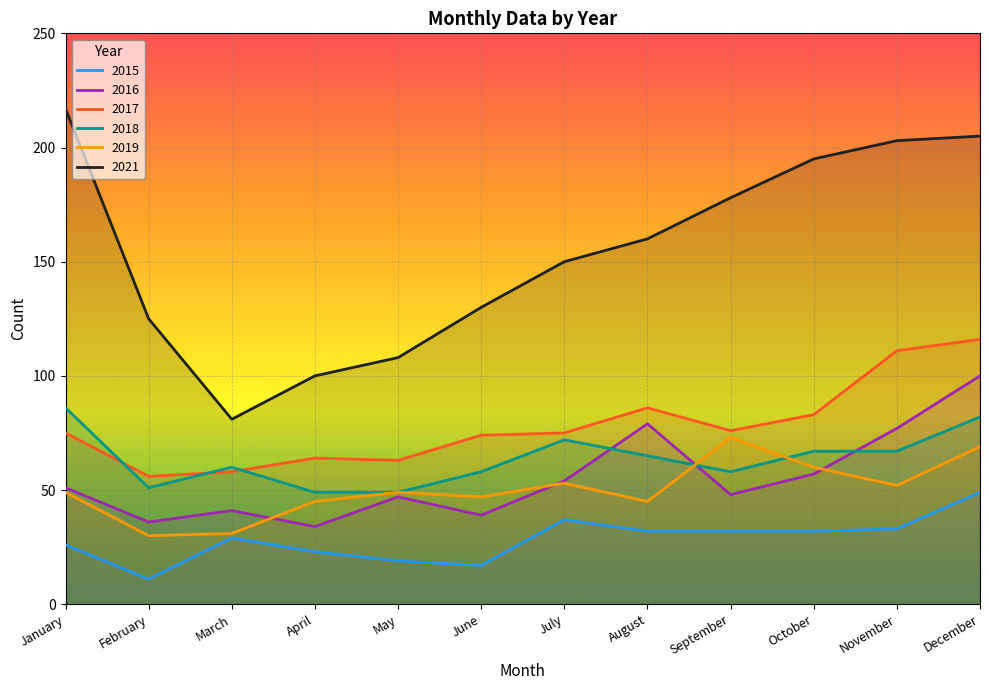

List the series in order of their peak value, lowest first.

2015, 2019, 2018, 2016, 2017, 2021